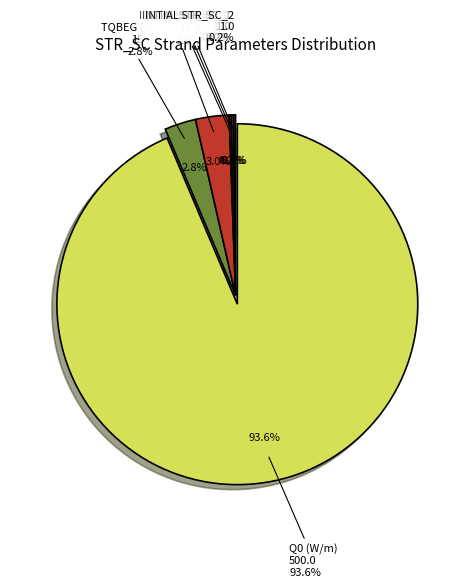

Count the number of slices in the pie.

6